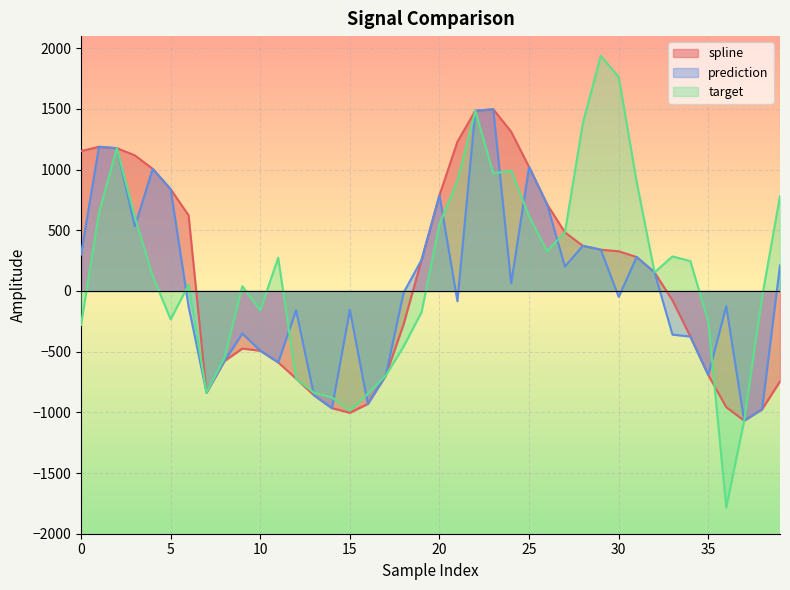

At which category is the sum across all series the highest?

22